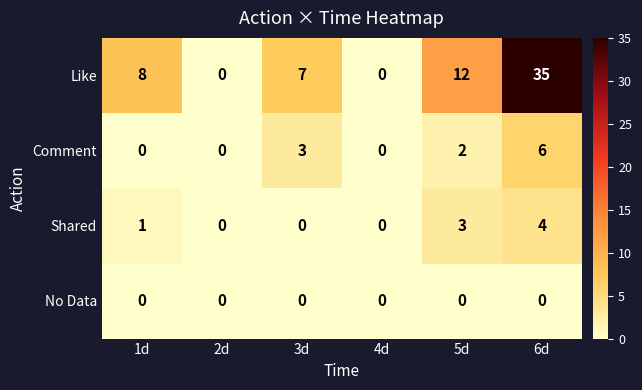

Which category has the highest value in the Shared series?

6d